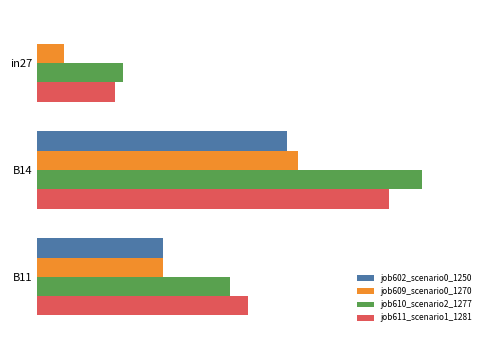

How many groups of bars are there?

3